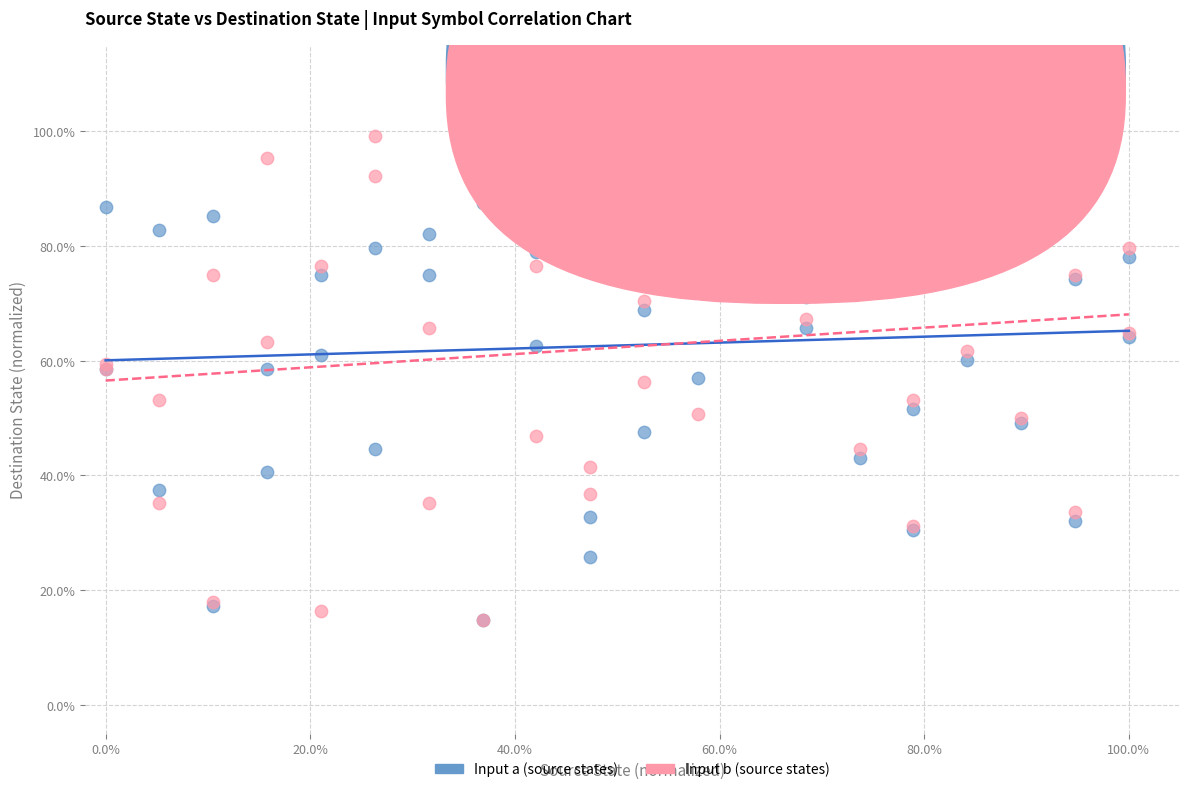

What are all the series names shown in the legend?

Input a (source states), Input b (source states)